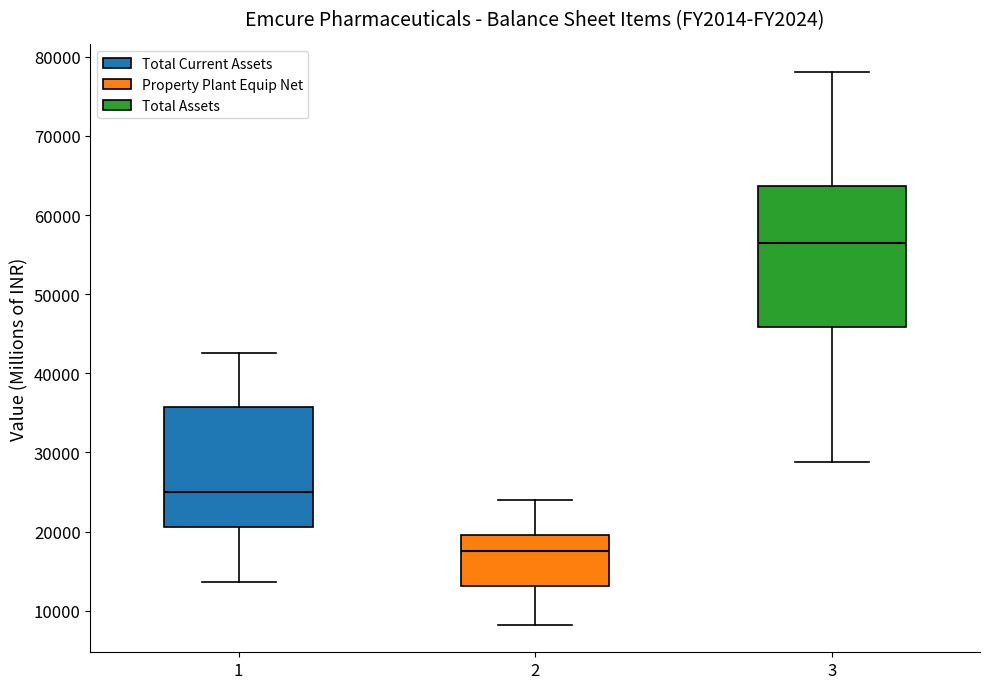

Where does the median line of the box at x = 3 sit on the y-axis? The values are not printed on the chart, so give them approximately, as read against the axis.

56000